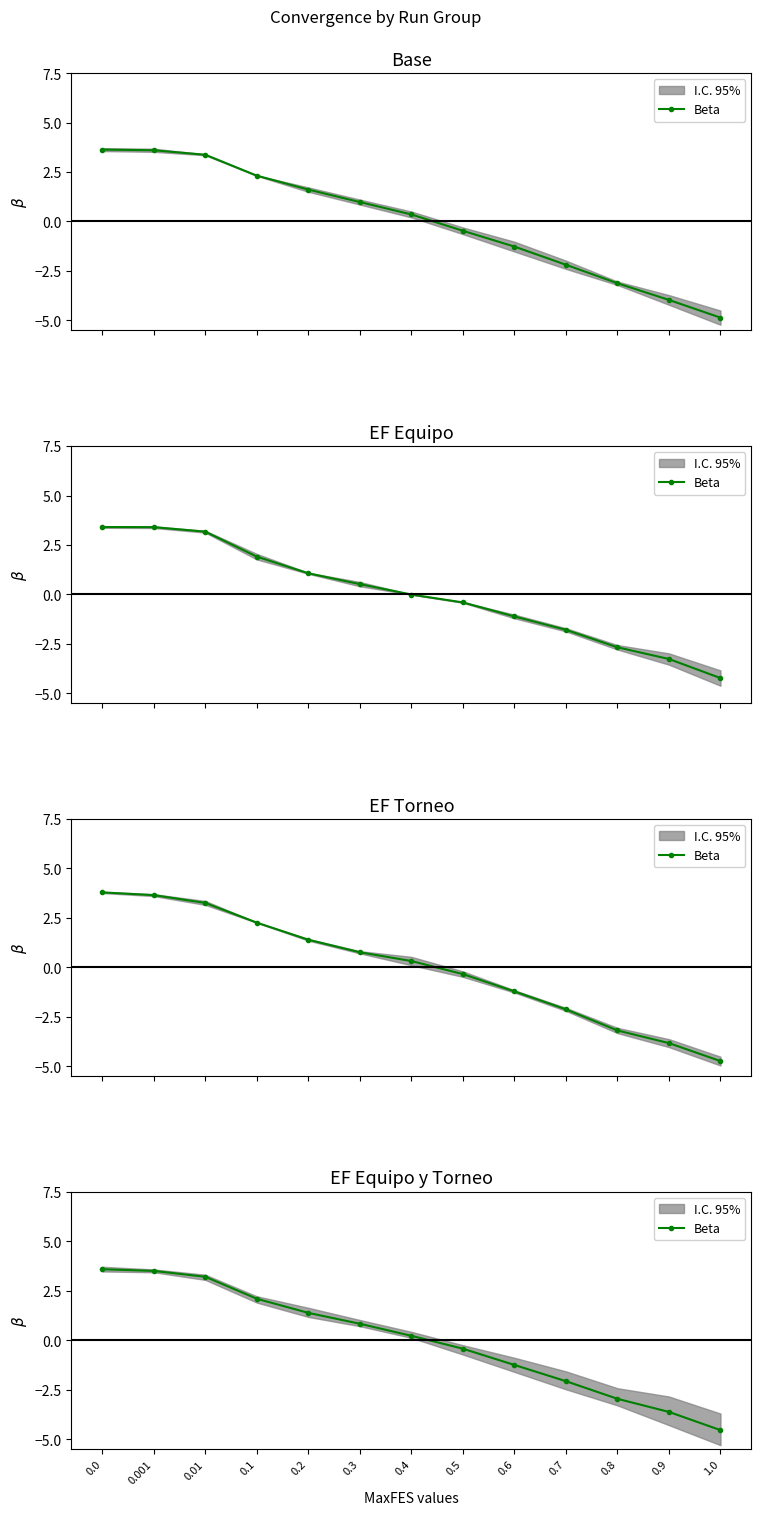

List the labels in order of value, smallest first.

1.0, 0.9, 0.8, 0.7, 0.6, 0.5, 0.4, 0.3, 0.2, 0.1, 0.01, 0.001, 0.0